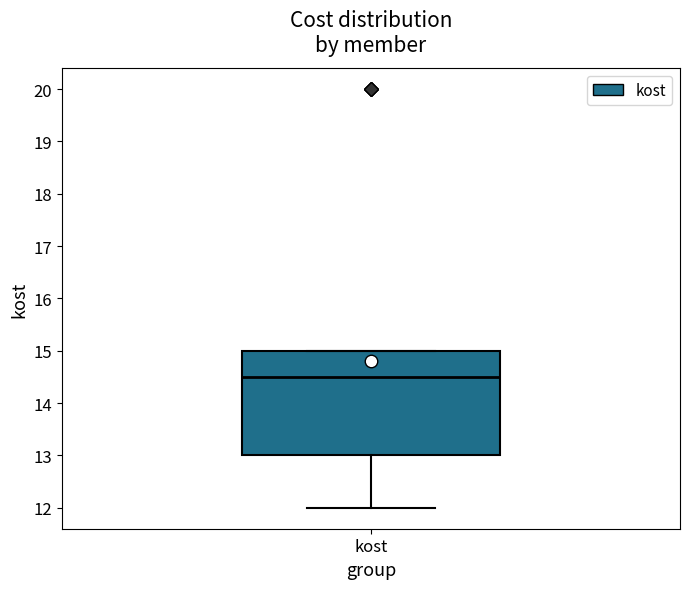

Transcribe this box plot: give where the median line is, the range the box spans, and where the two whiskers end, as read against the y-axis. The values are not printed on the chart, so give them approximately, as read against the axis.

median 14.5, box 13.0 to 15.0, whiskers 12.0 to 15.0